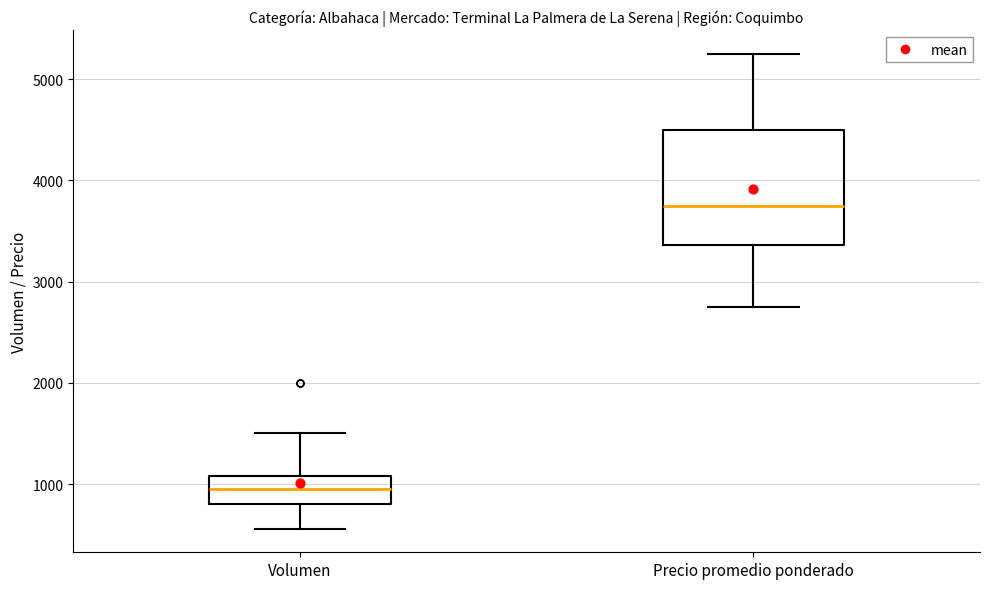

Which box is the tallest, from its lower edge to its upper edge?

Precio promedio ponderado